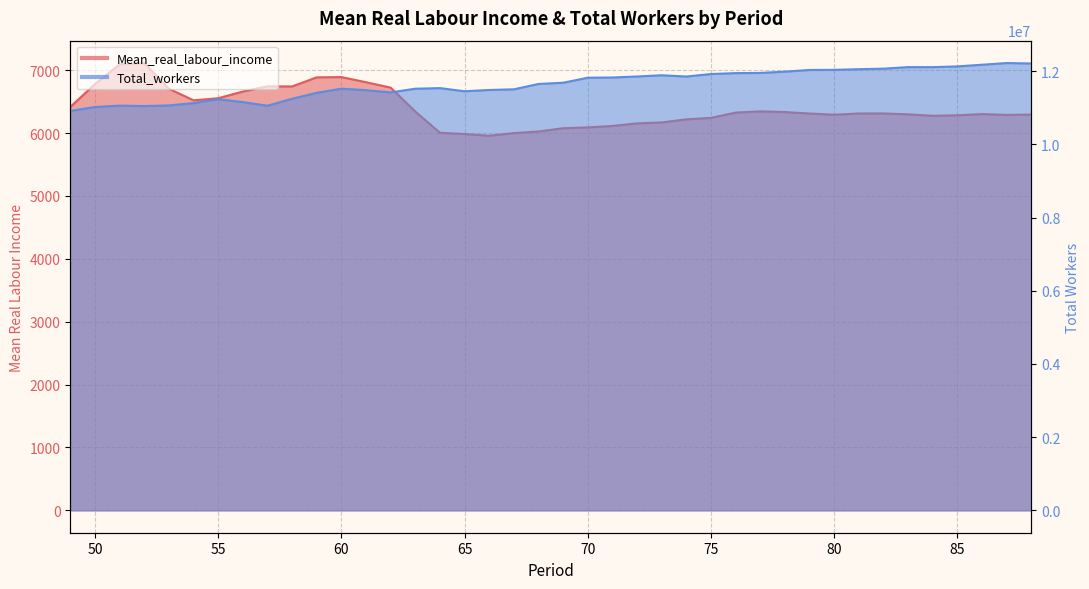

How many data points in Total_workers are above 11685138?

19